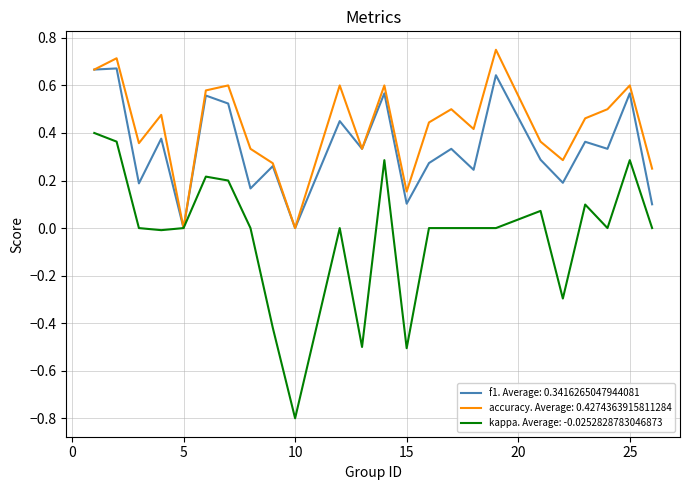

Which series has the widest spread of values?

kappa. Average: -0.0252828783046873